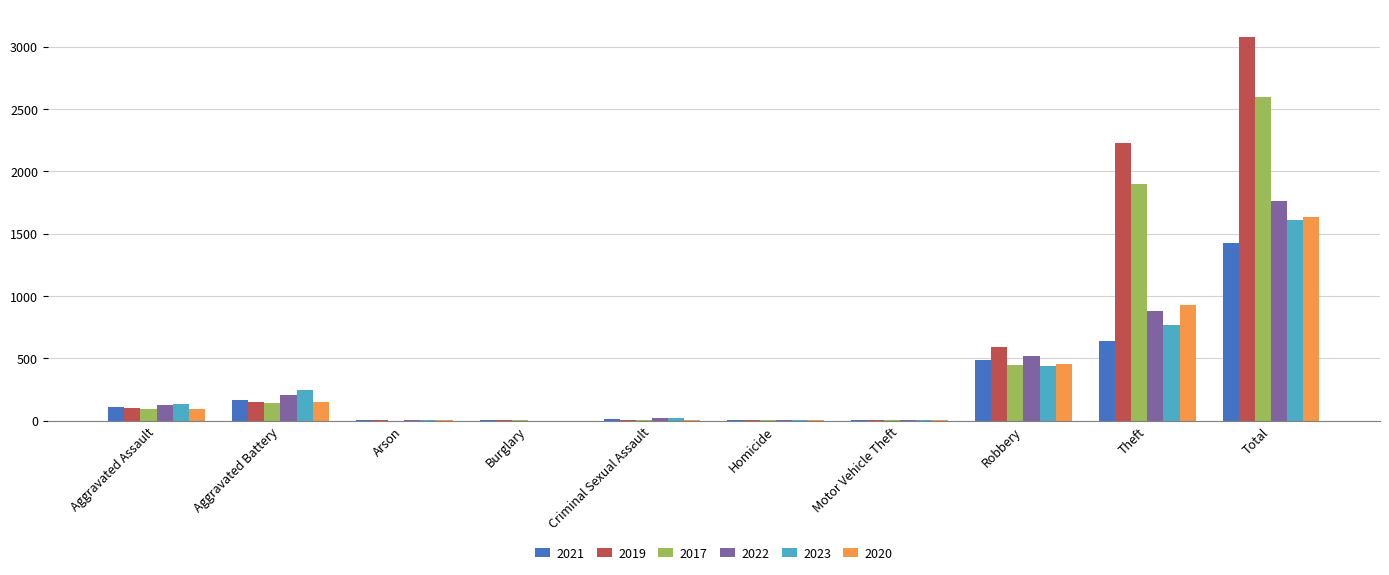

Are the bars grouped side by side (vs. stacked)?

Yes